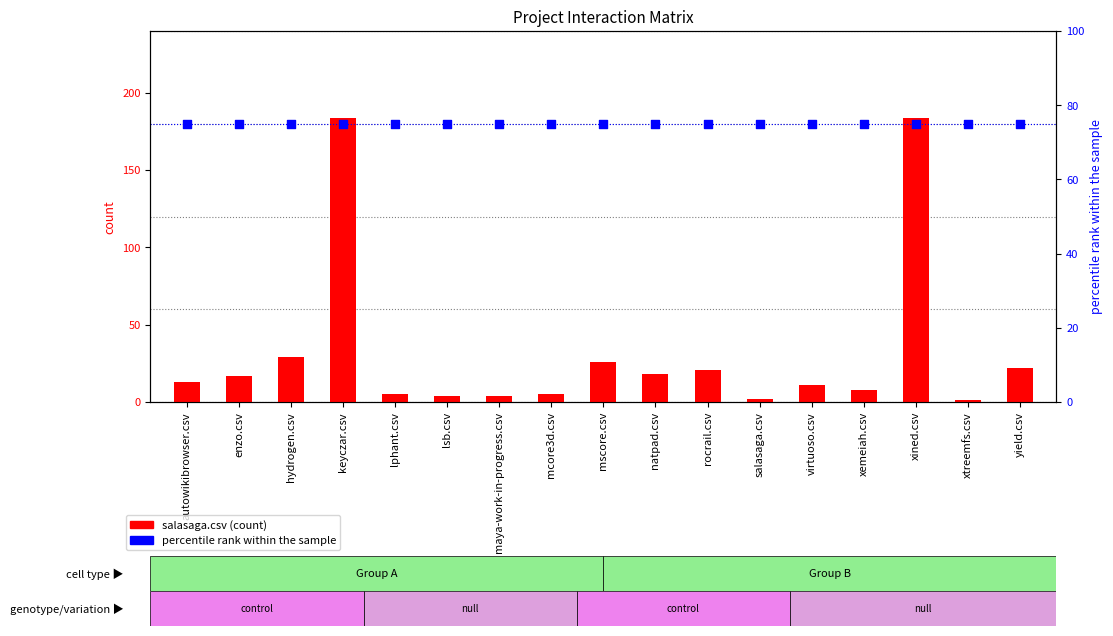

At which category is the sum across all series the highest?

keyczar.csv